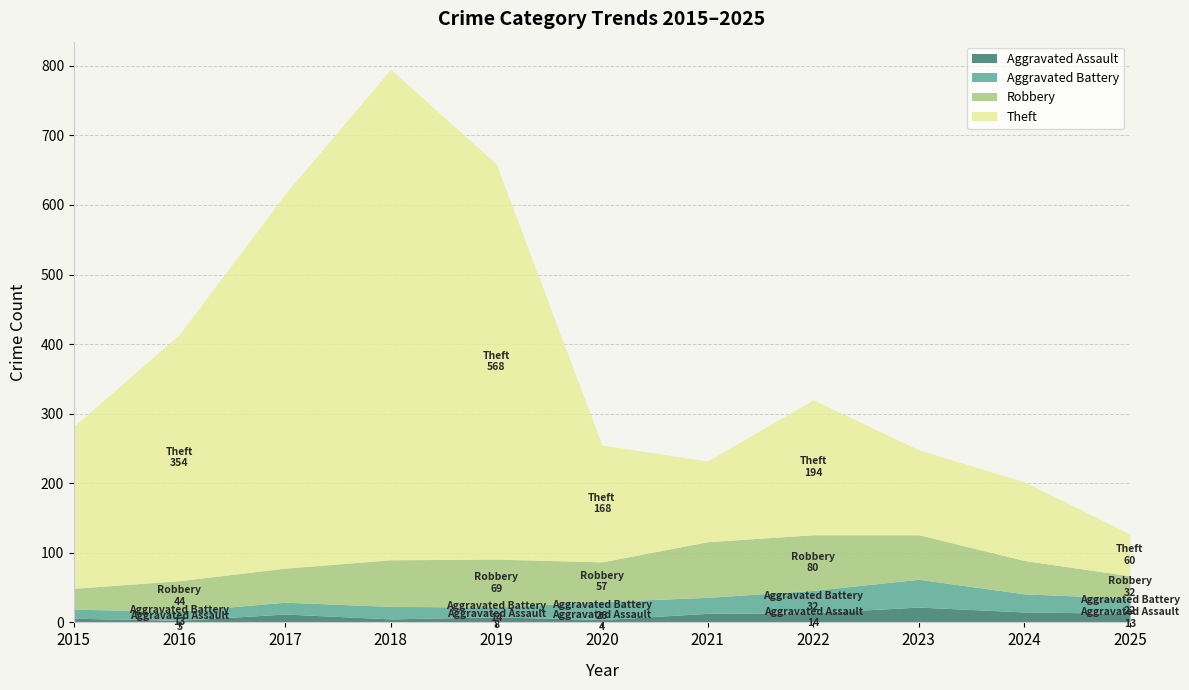

How many interior local valleys does the Robbery series have?

1